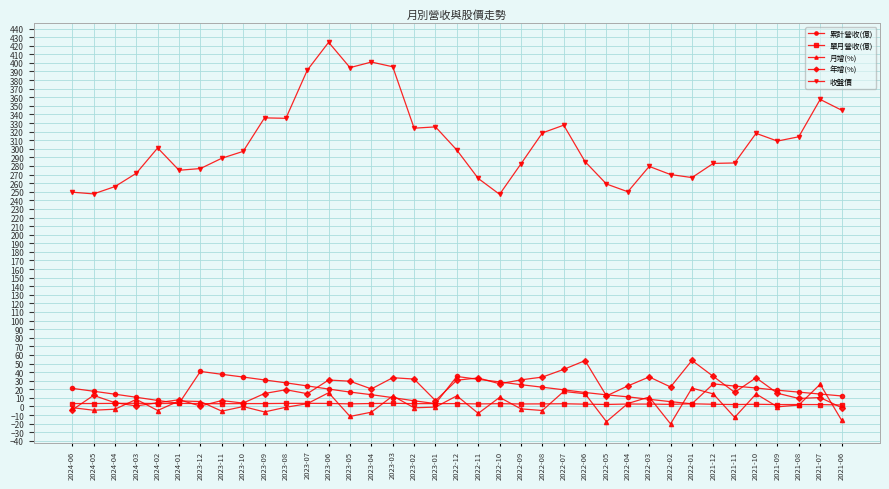

Which series has the largest range (max minus min)?

收盤價